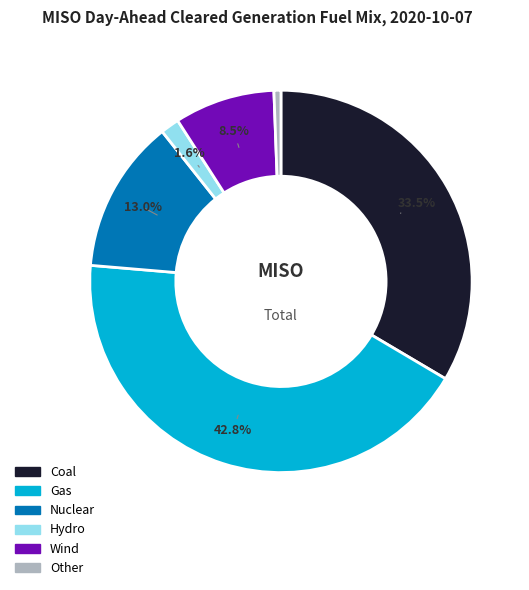

Does Wind account for over 50% of the chart?

No